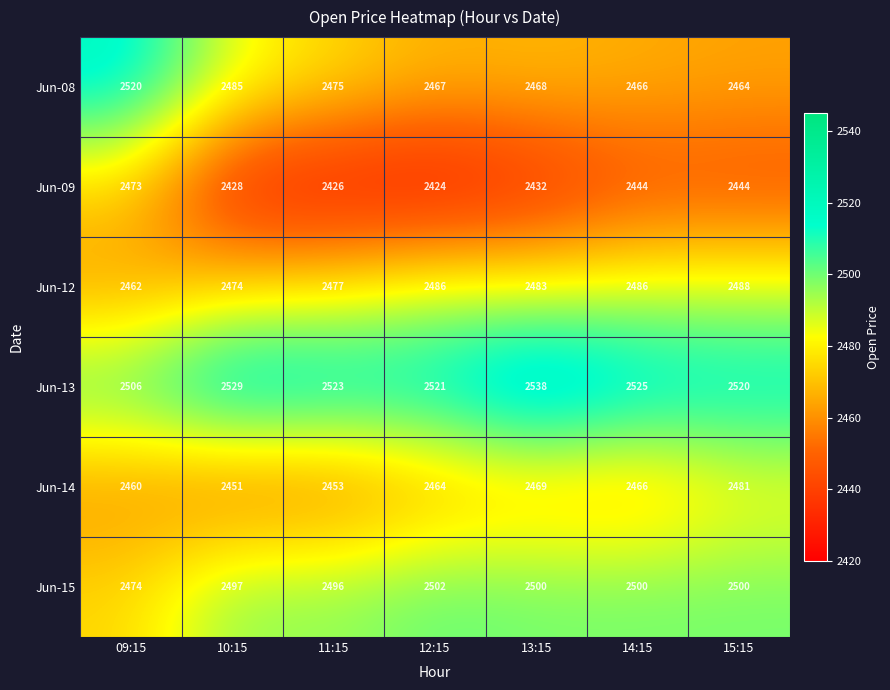

Is it true that Jun-12 equals 1018 at 15:15?

False